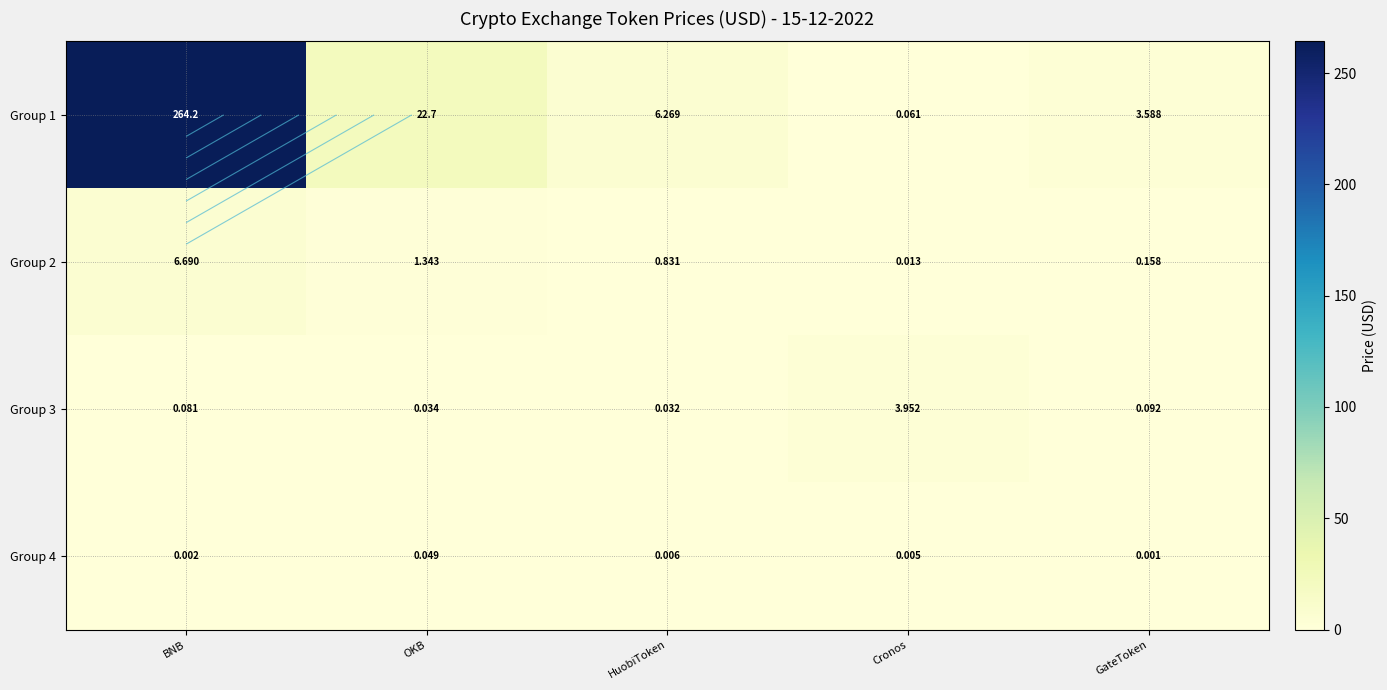

What is the sum of the Group 3 values at HuobiToken and OKB?

0.1